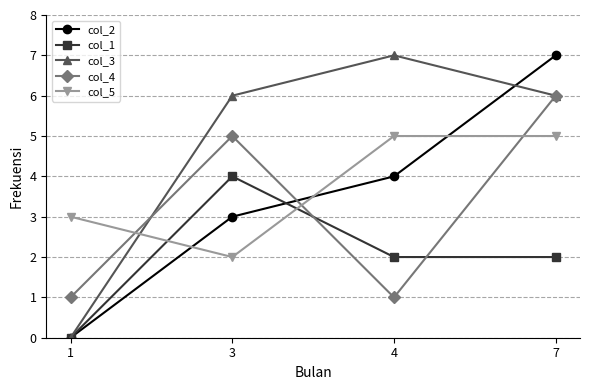

Is it true that col_3 equals 0 at 1?

True